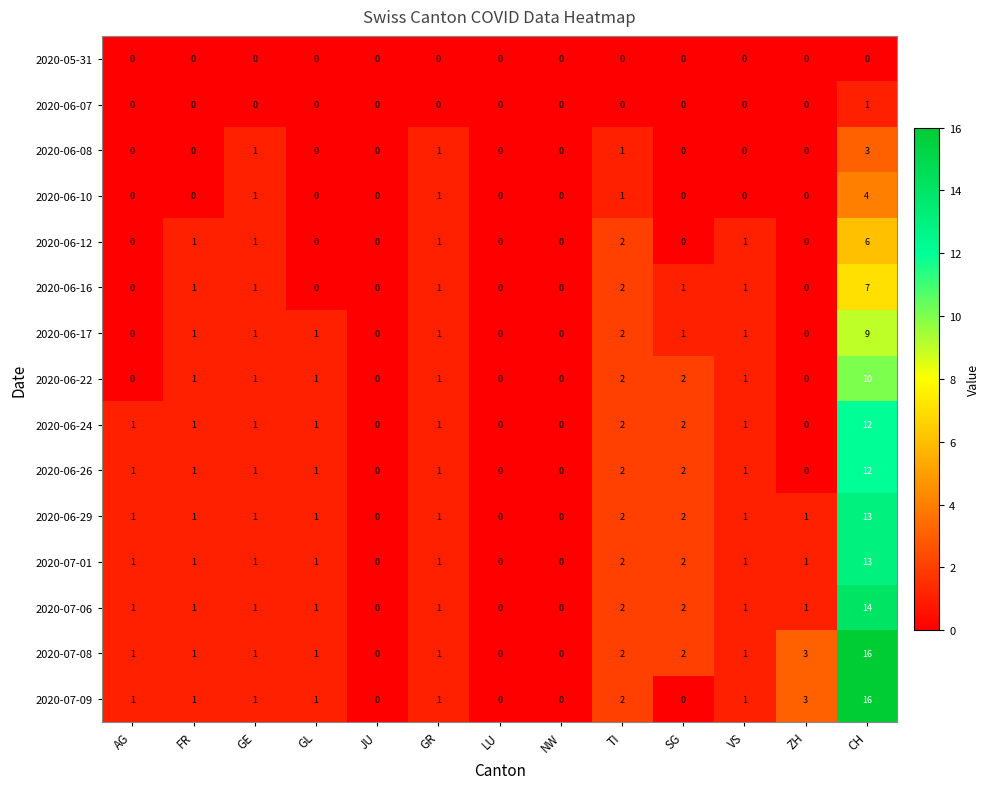

Count the 2020-06-16 values in the range 0 to 1.

11